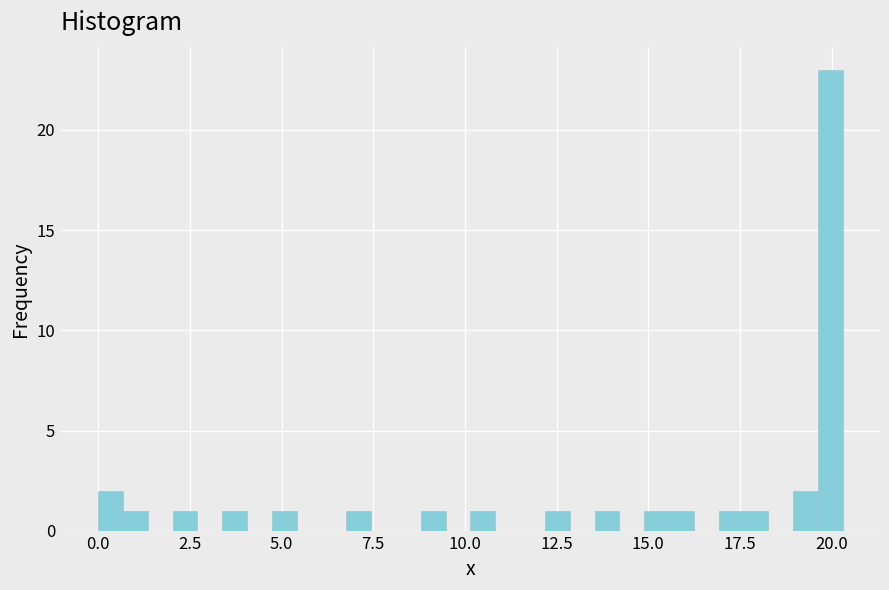

Read against the x-axis, roughly where is the centre of the tallest bar?

20.0